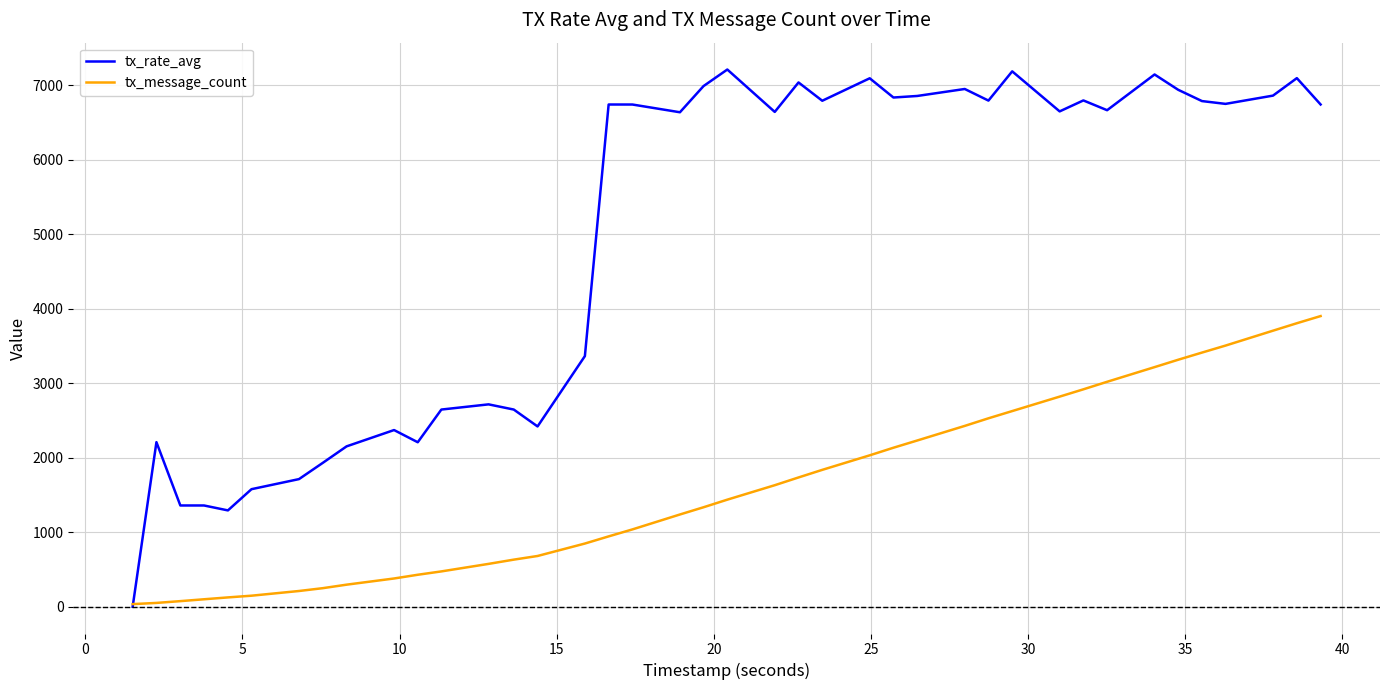

How many times do tx_rate_avg and tx_message_count cross each other?

1